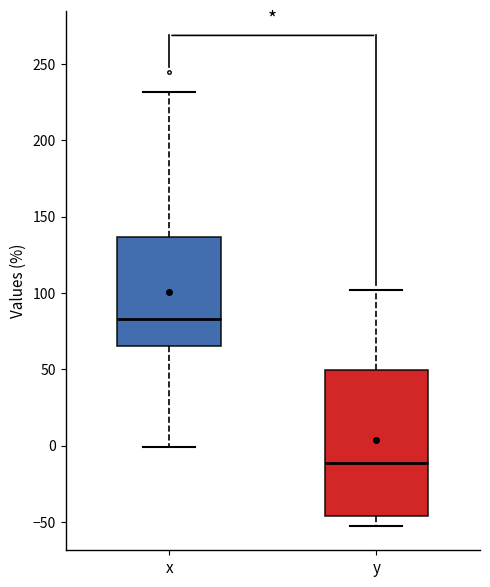

Reading left to right, read every box against the y-axis: the position of its median line, the range the box covers, and the ends of its whiskers. The values are not printed on the chart, so give them approximately, as read against the axis.

x: median 85, box 65 to 135, whiskers 0 to 230
y: median -10, box -45 to 50, whiskers -50 to 100